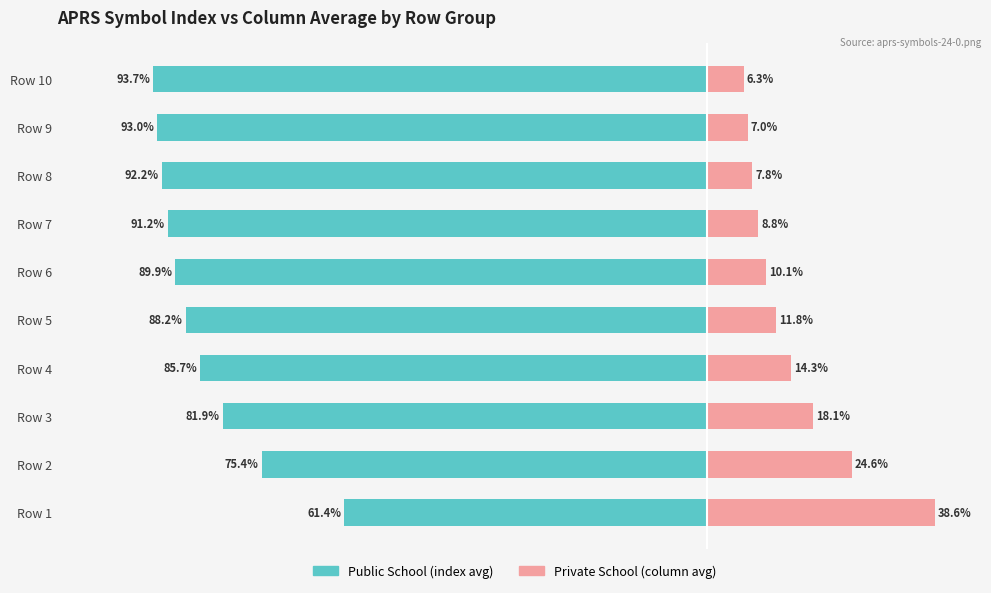

Is it true that Private School (column avg) equals 50.7 at Row 1?

False